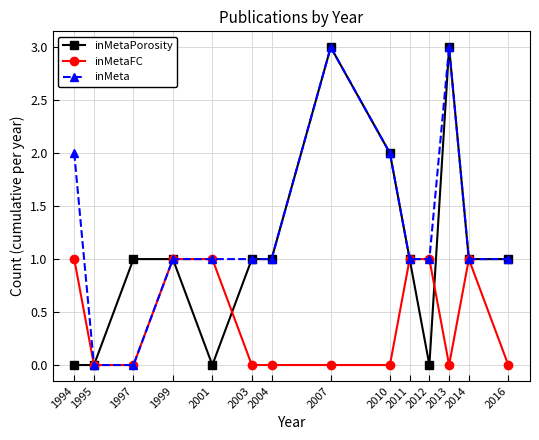

What is the difference between the highest and lowest values at 2001?

1